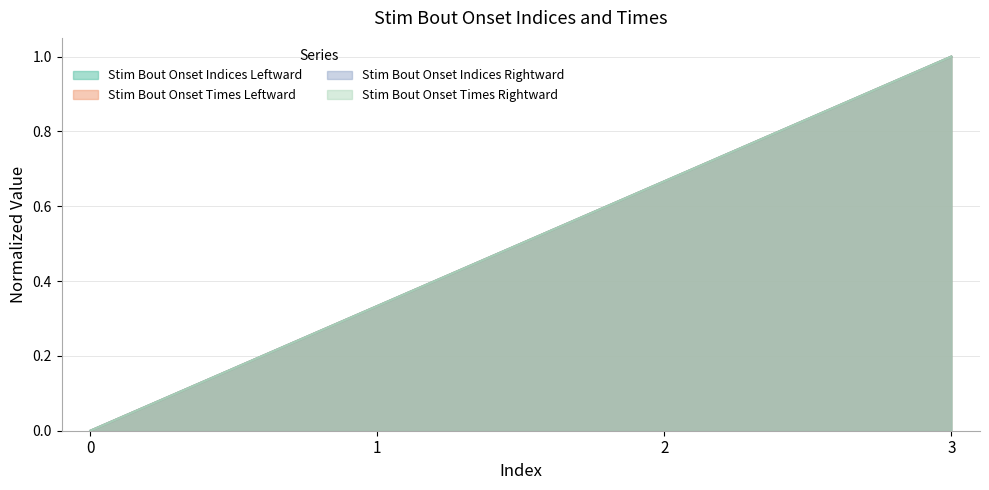

Which has a higher value, 0 or 2?

2